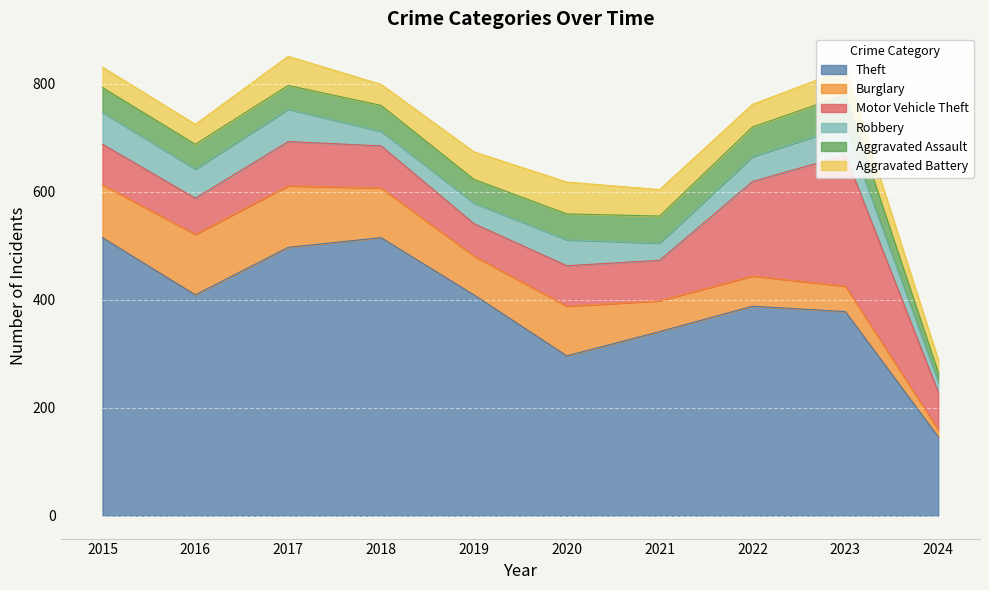

The value of Motor Vehicle Theft at 2019 is 60. True or false?

True